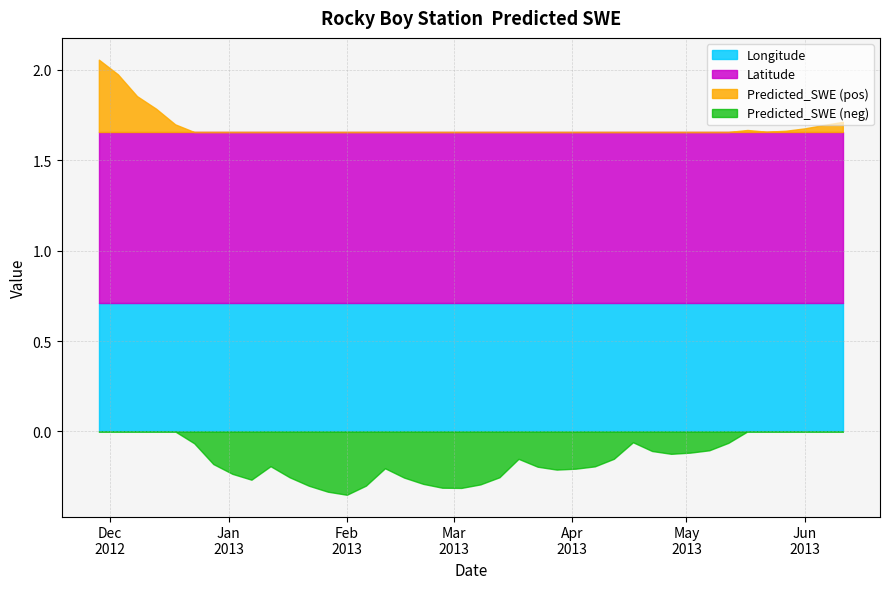

At which category is the sum across all series the highest?

2012-11-28